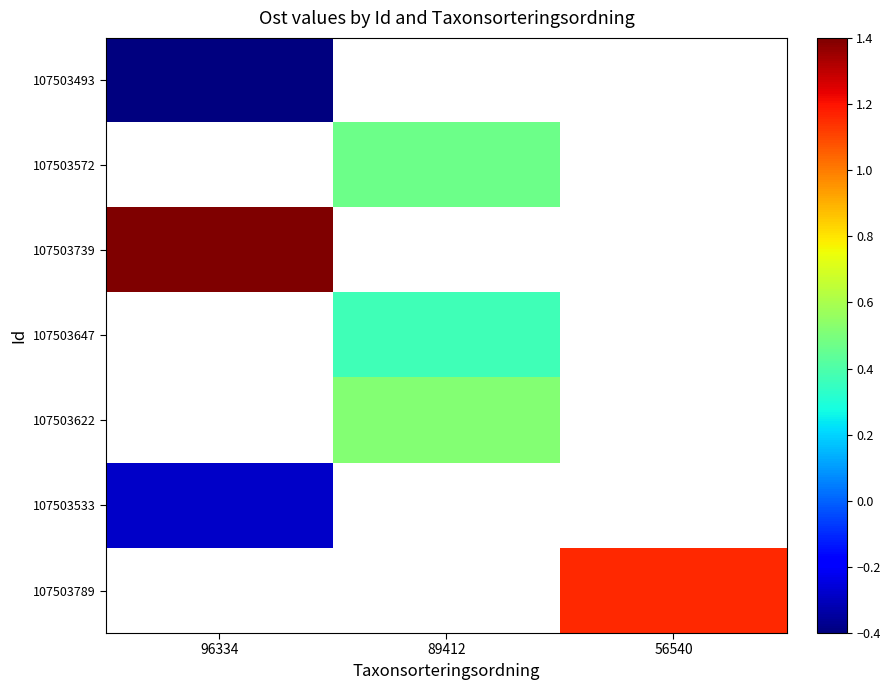

Between 56540 and 96334, which is larger?

96334